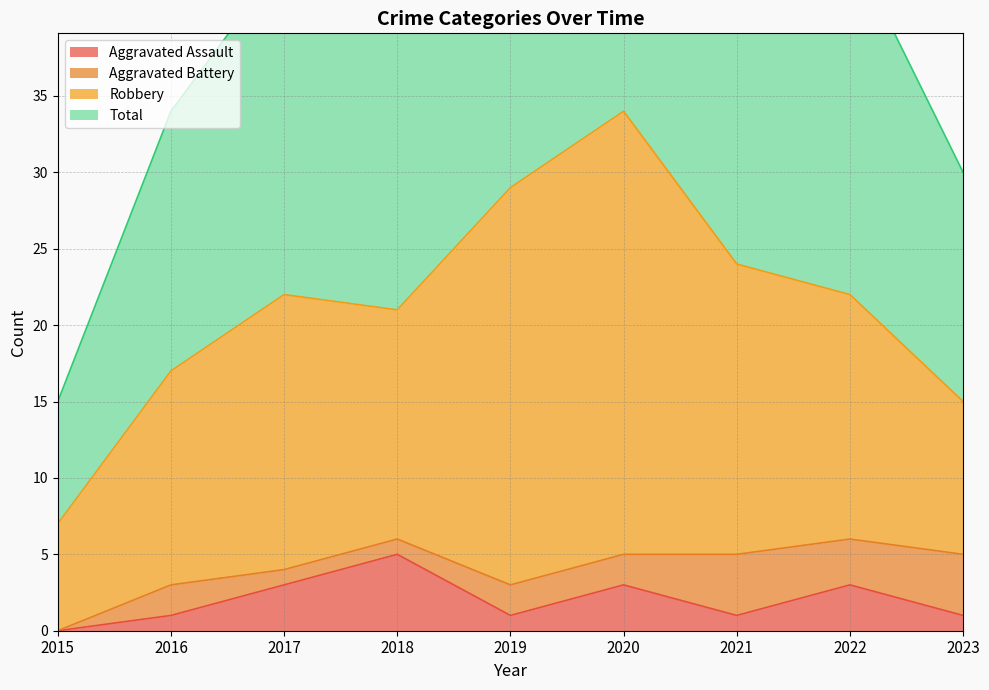

Does the chart have visible grid lines?

Yes